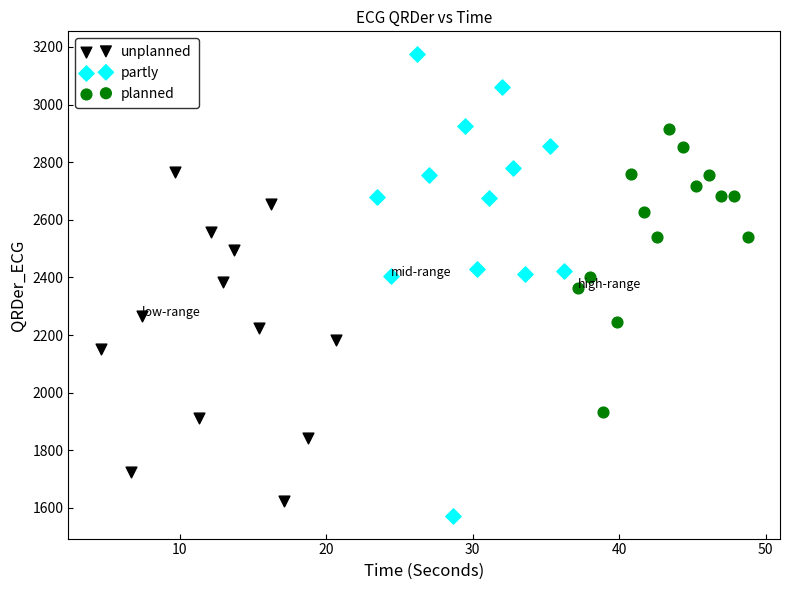

Which series has the largest Y range (max minus min)?

partly